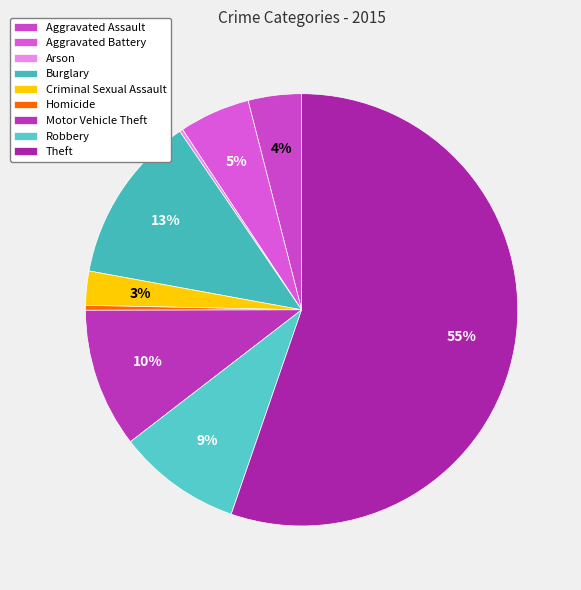

To the nearest percent, what is the difference between the Aggravated Battery and Arson slice percentages?

5%